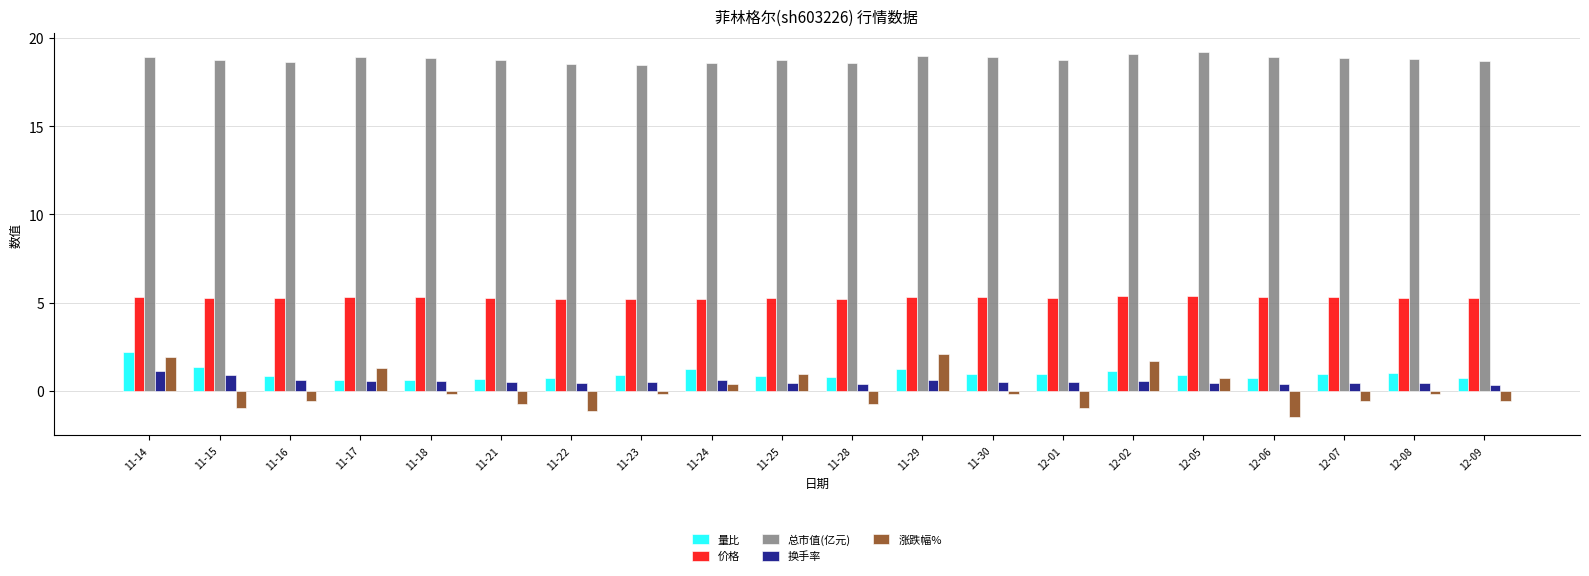

Which series has the largest total across all categories?

总市值(亿元)